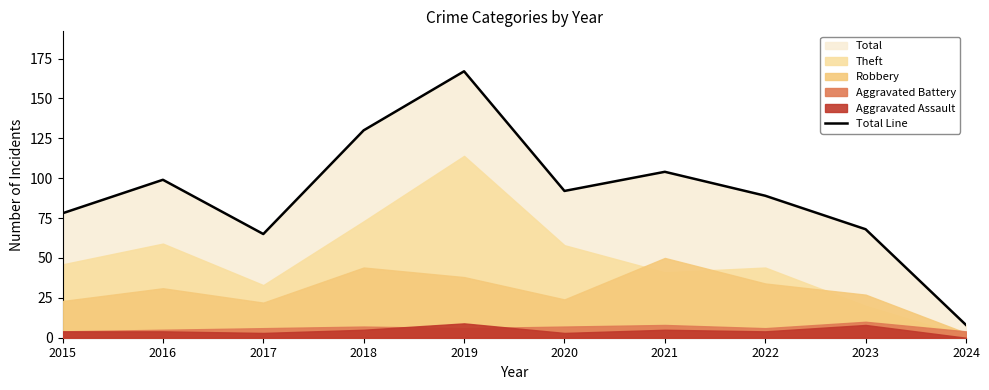

True or false: the data has more than 0 interior local peaks.

True